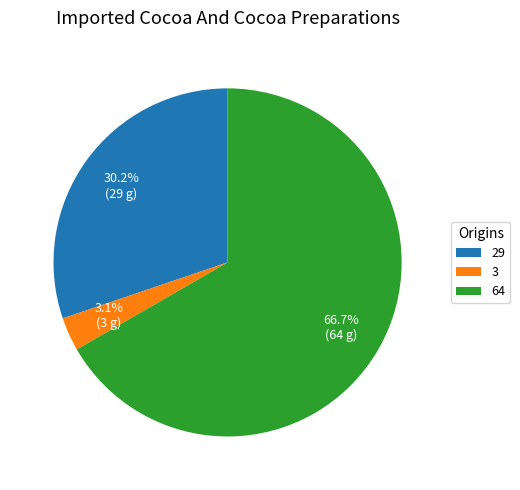

Approximately how many times larger is the value at 29 compared to 64?

0.5